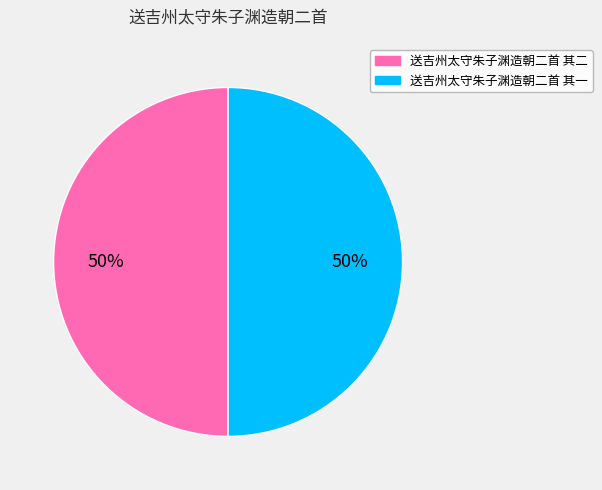

How many segments does this pie chart have?

2